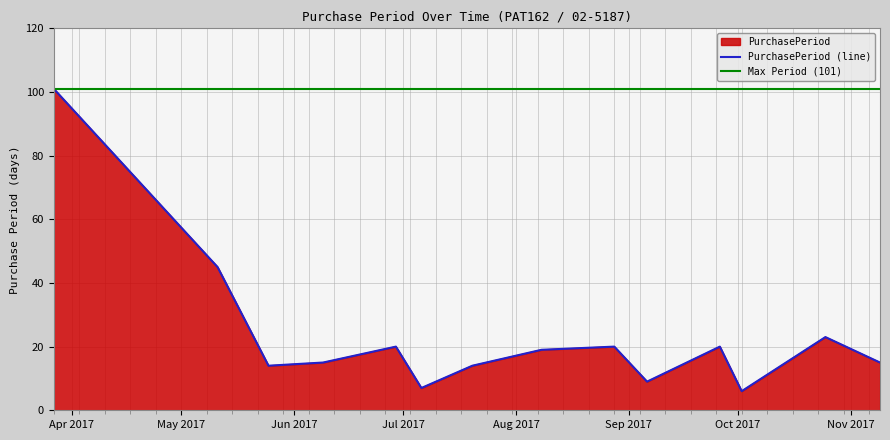

List the labels in order of value, smallest first.

2017-10-02, 2017-07-06, 2017-09-06, 2017-05-25, 2017-07-20, 2017-06-09, 2017-11-09, 2017-08-08, 2017-06-29, 2017-08-28, 2017-09-26, 2017-10-25, 2017-05-11, 2017-03-27